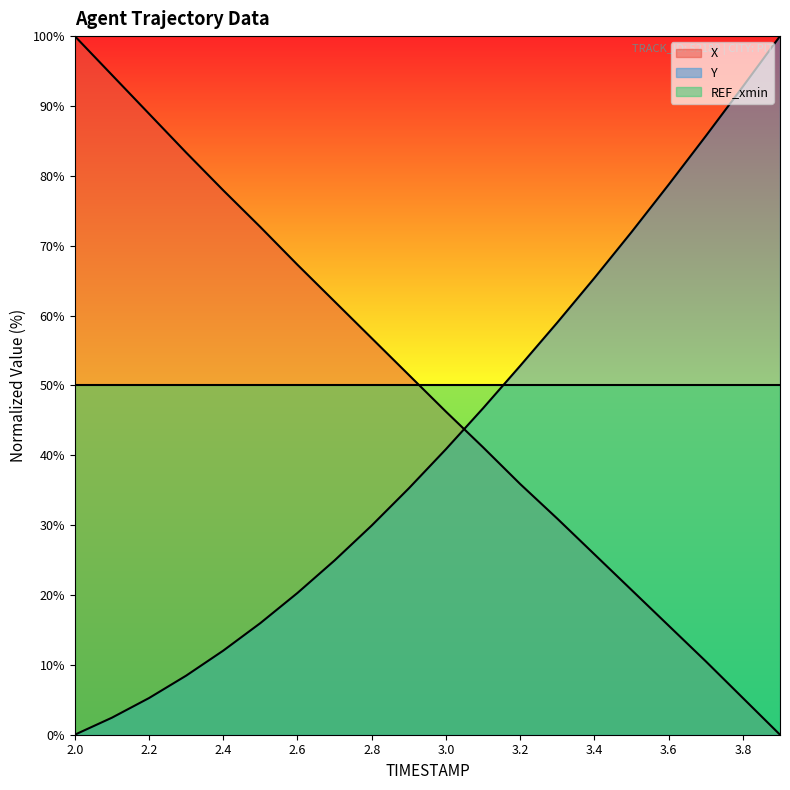

Reading left to right, transcribe all the data shown in this chart.

X: 100.0	94.4	88.9	83.3	77.9	72.7	67.3	62.0	56.8	51.5	46.2	41.1	35.9	30.9	25.8	20.7	15.6	10.5	5.3	0.0
Y: 0.0	2.4	5.2	8.5	12.0	16.0	20.3	25.0	29.9	35.3	40.9	46.7	52.8	59.0	65.4	72.0	78.7	85.7	92.8	100.0